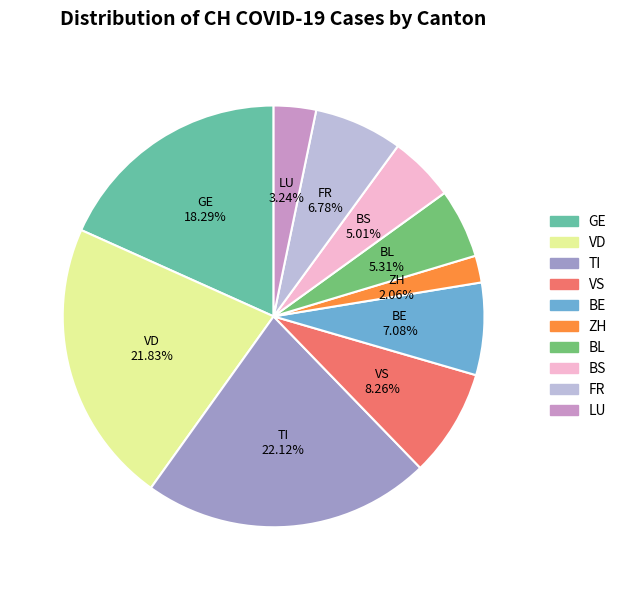

Approximately how many times larger is the value at BS compared to VS?

0.6